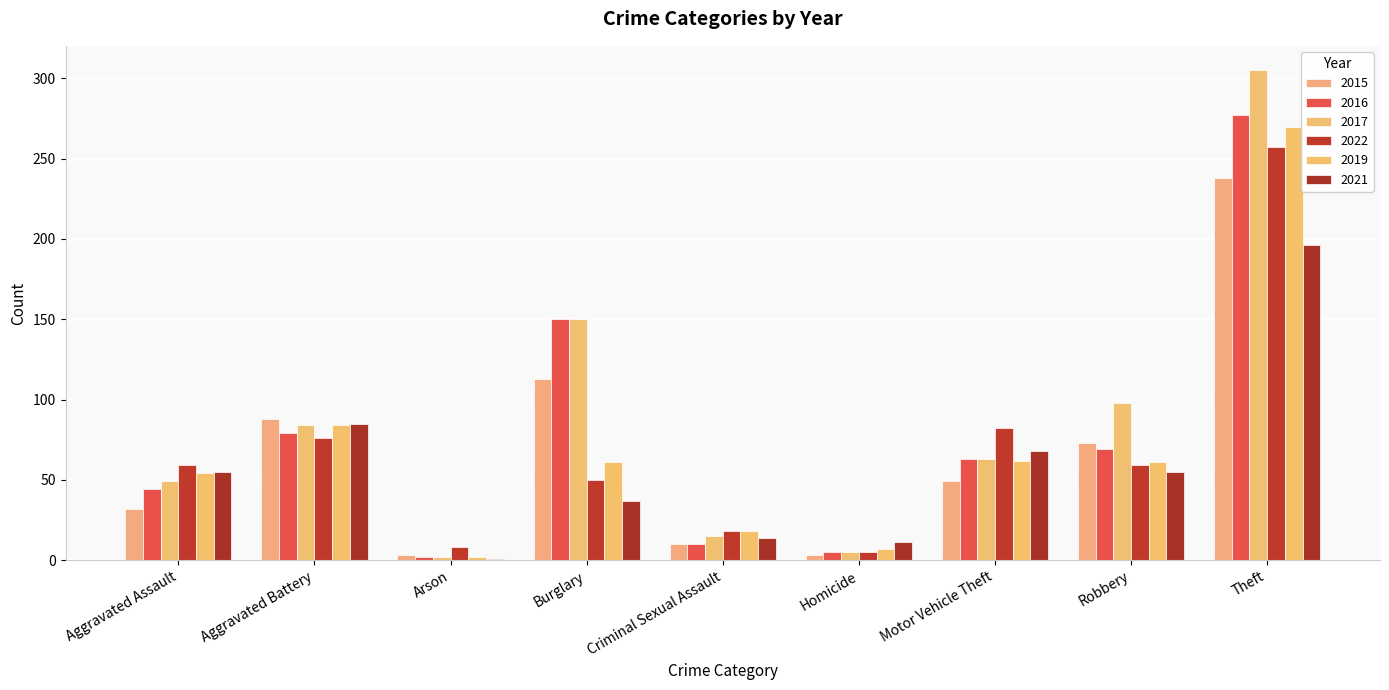

What are all the series names shown in the legend?

2015, 2016, 2017, 2022, 2019, 2021